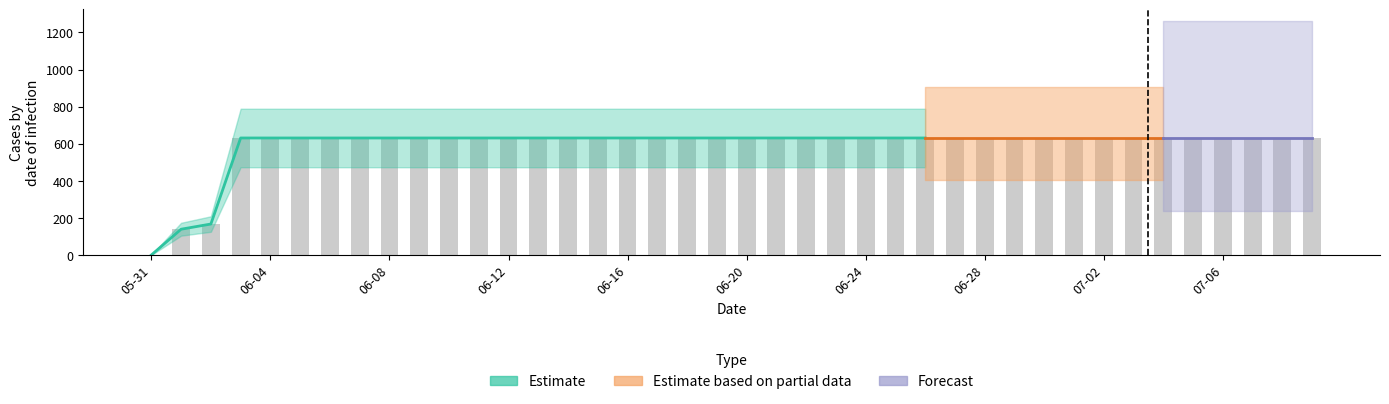

Is it true that the value at 2020-06-11 is 631?

True